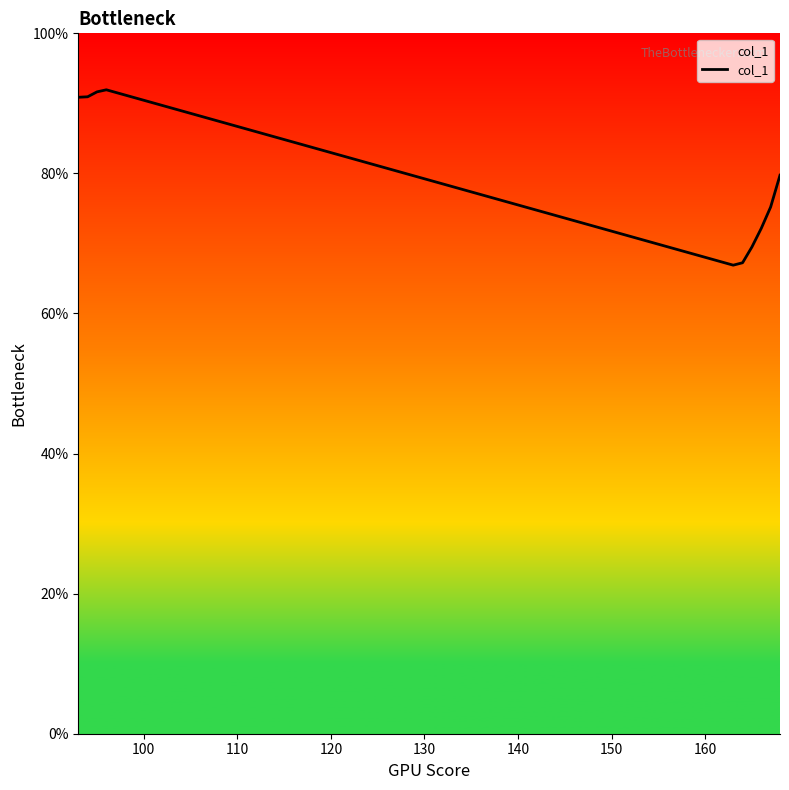

What is the difference between the maximum and minimum values?

25.0